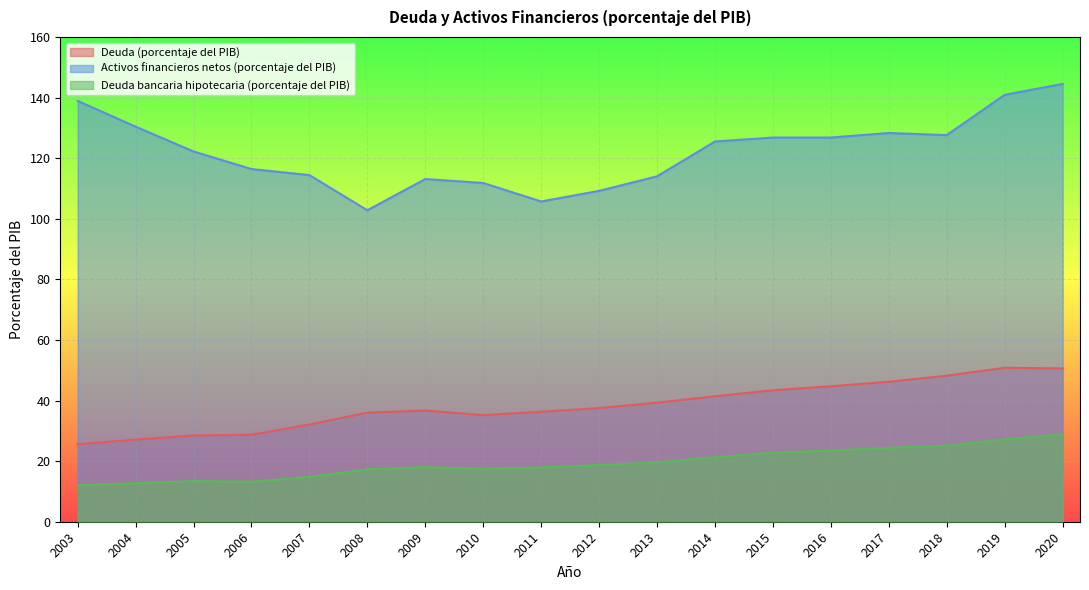

Where is the first local maximum for Activos financieros netos (porcentaje del PIB)?

2009